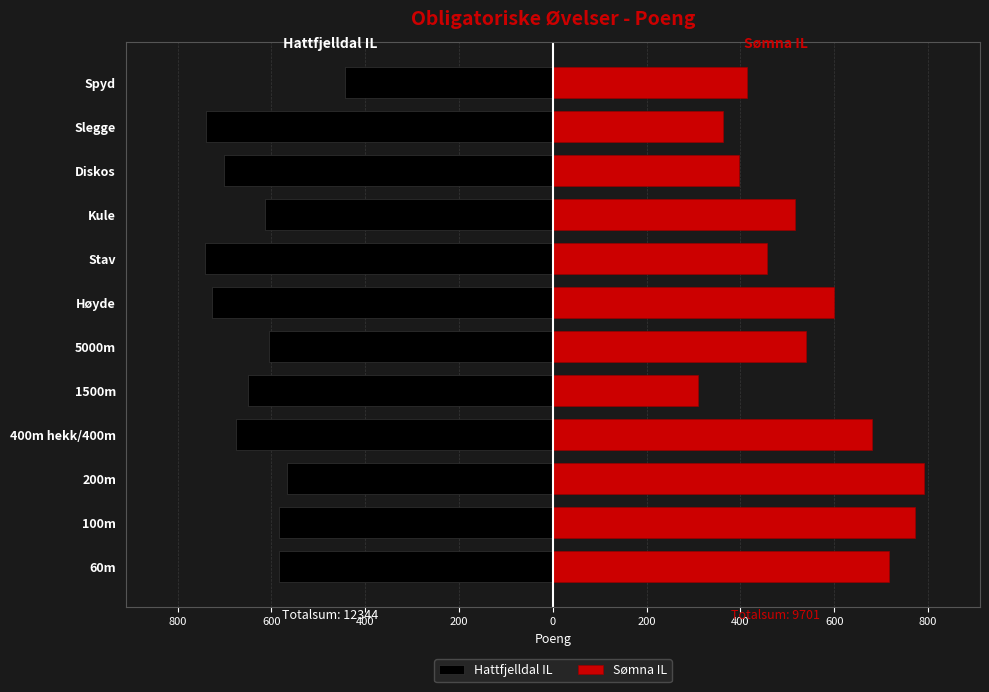

What is the difference between the maximum and second lowest values in the Sømna IL series?

430